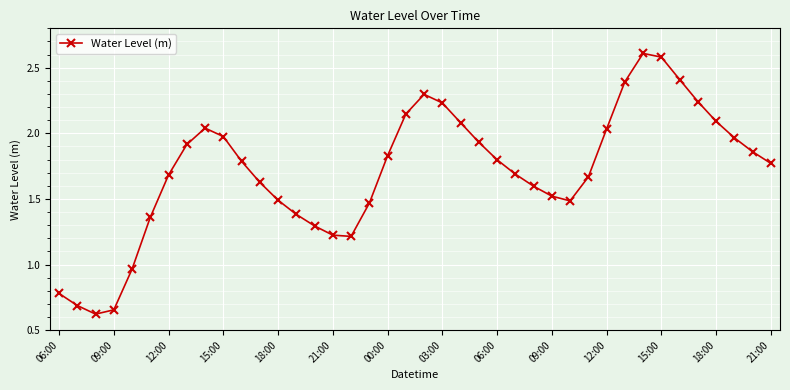

Does the chart display data point markers on the line(s)?

Yes